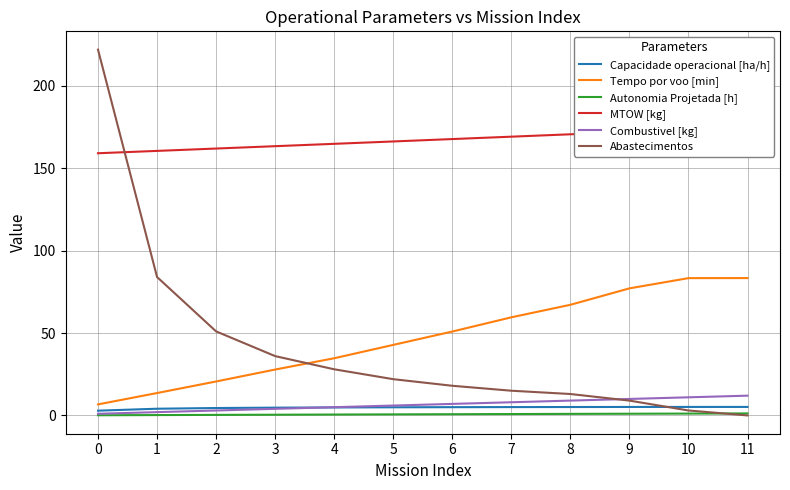

What is the total value across all series at 4?

237.9